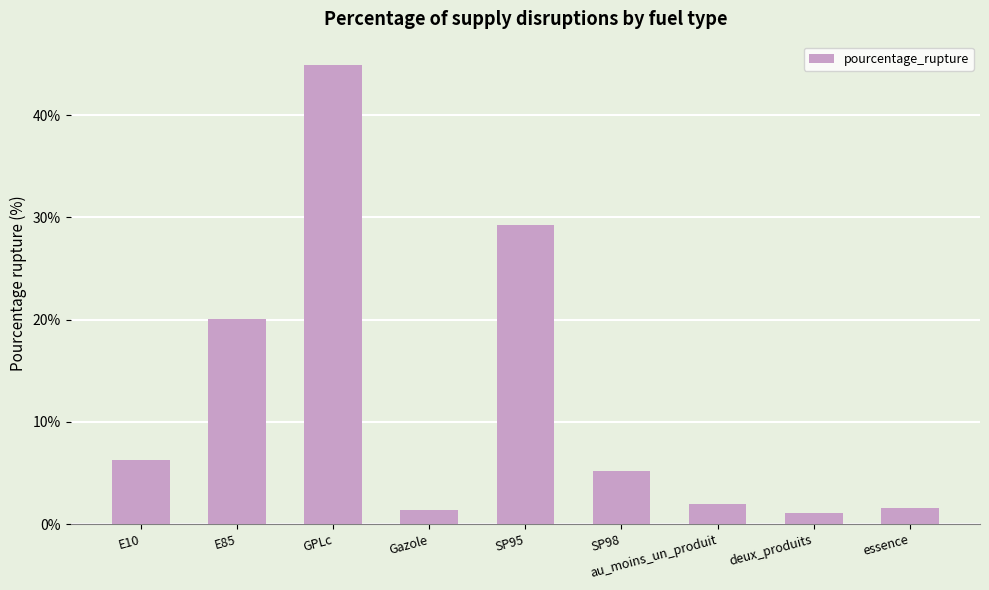

What is the label of the 3rd bar from the left?

GPLc